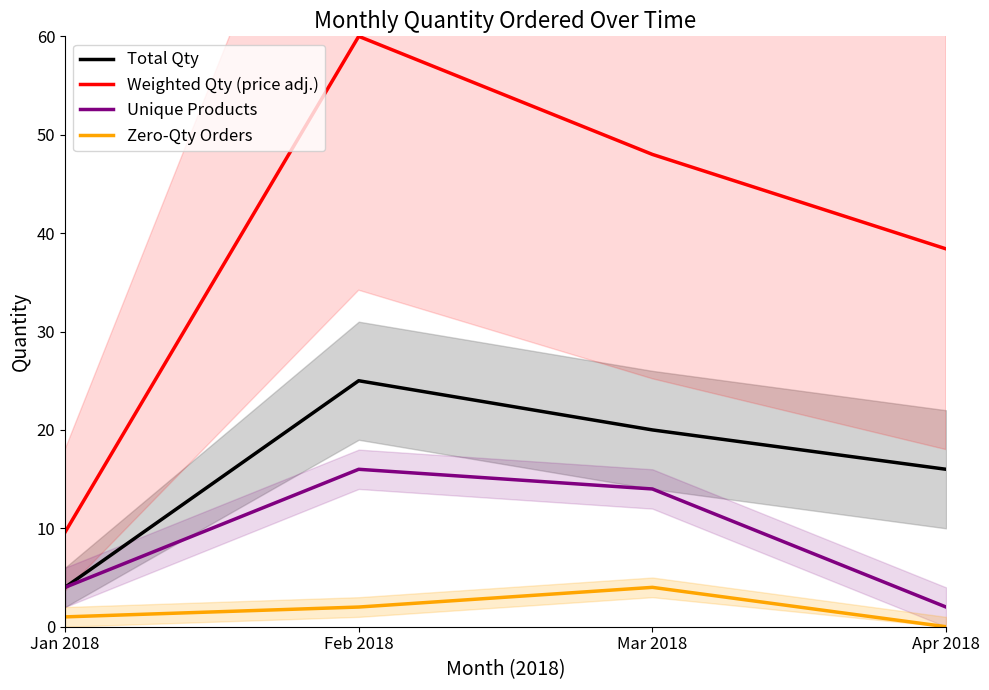

The value of Zero-Qty Orders at Jan 2018 is 1.7. True or false?

False